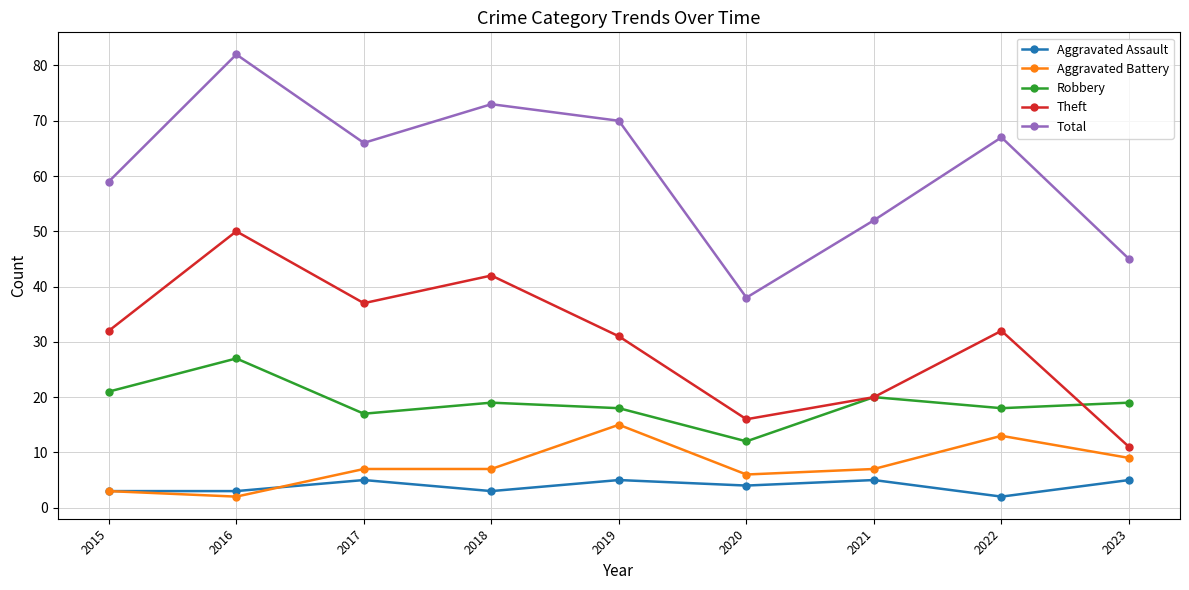

Rank the series by their maximum value, from lowest to highest.

Aggravated Assault, Aggravated Battery, Robbery, Theft, Total